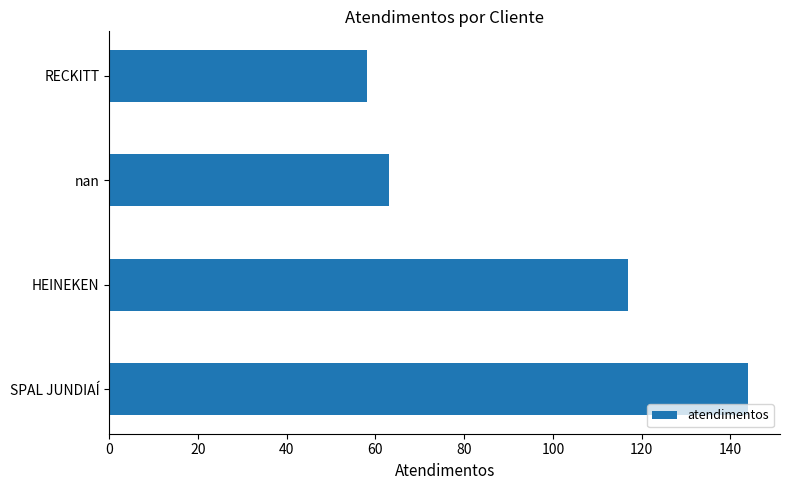

What is the approximate value at SPAL JUNDIAÍ?

144